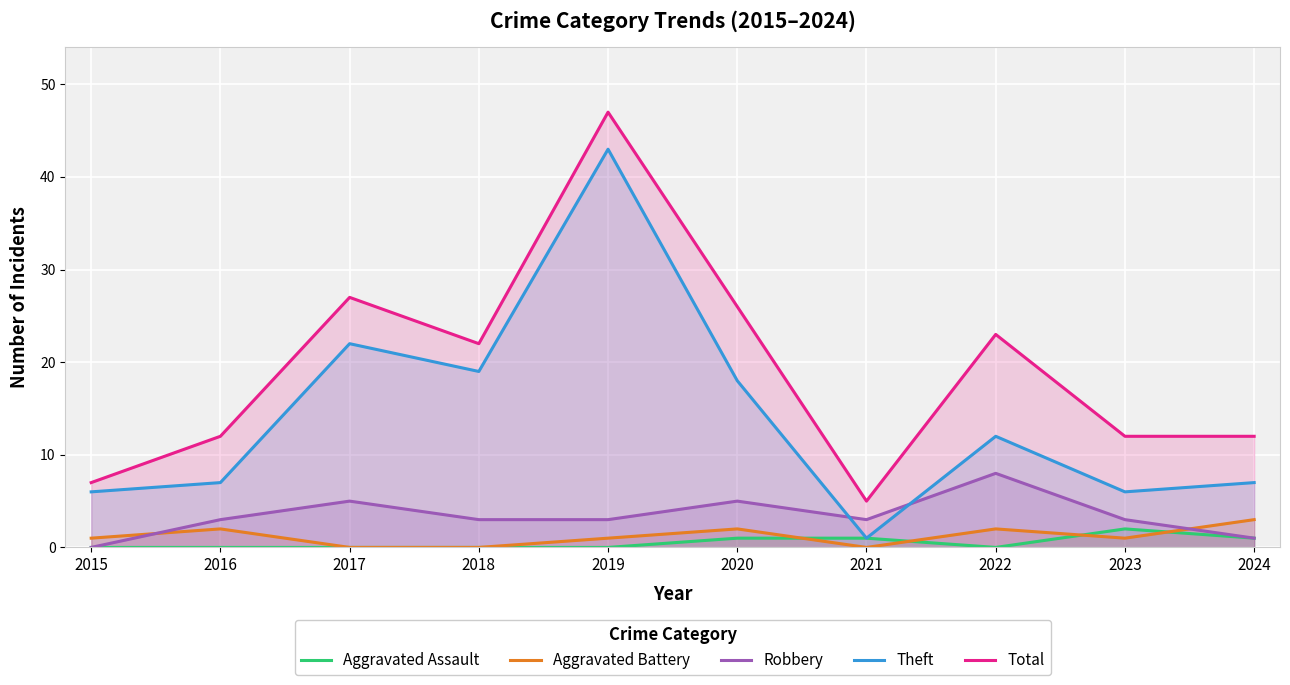

True or false: Aggravated Assault and Total intersect in this chart.

False